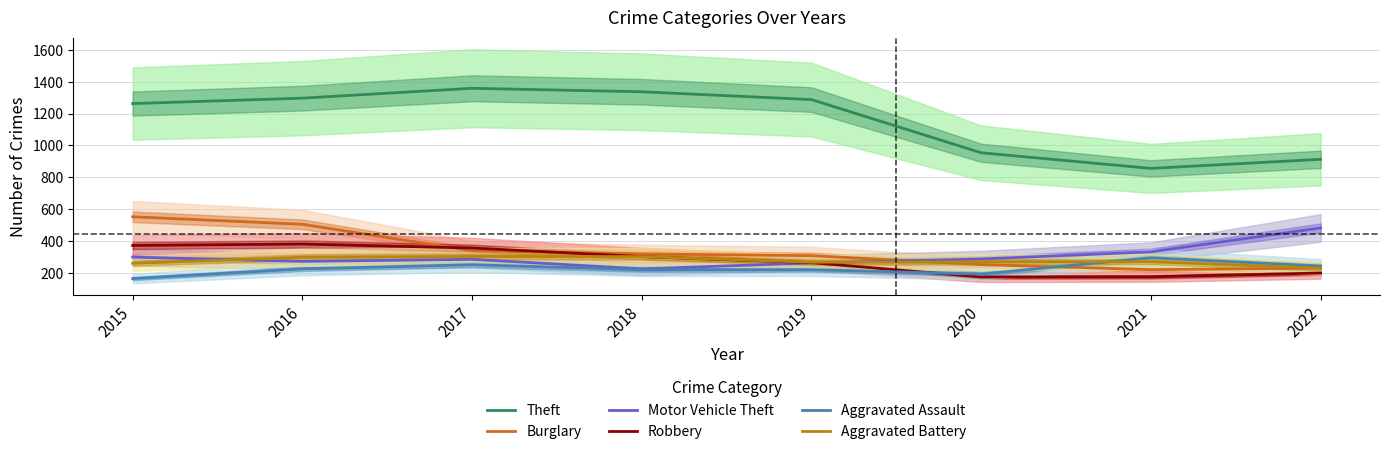

Where is the first local minimum for Theft?

2021